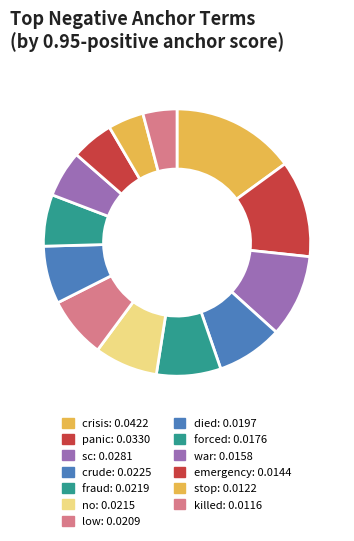

Does crude account for over 50% of the chart?

No